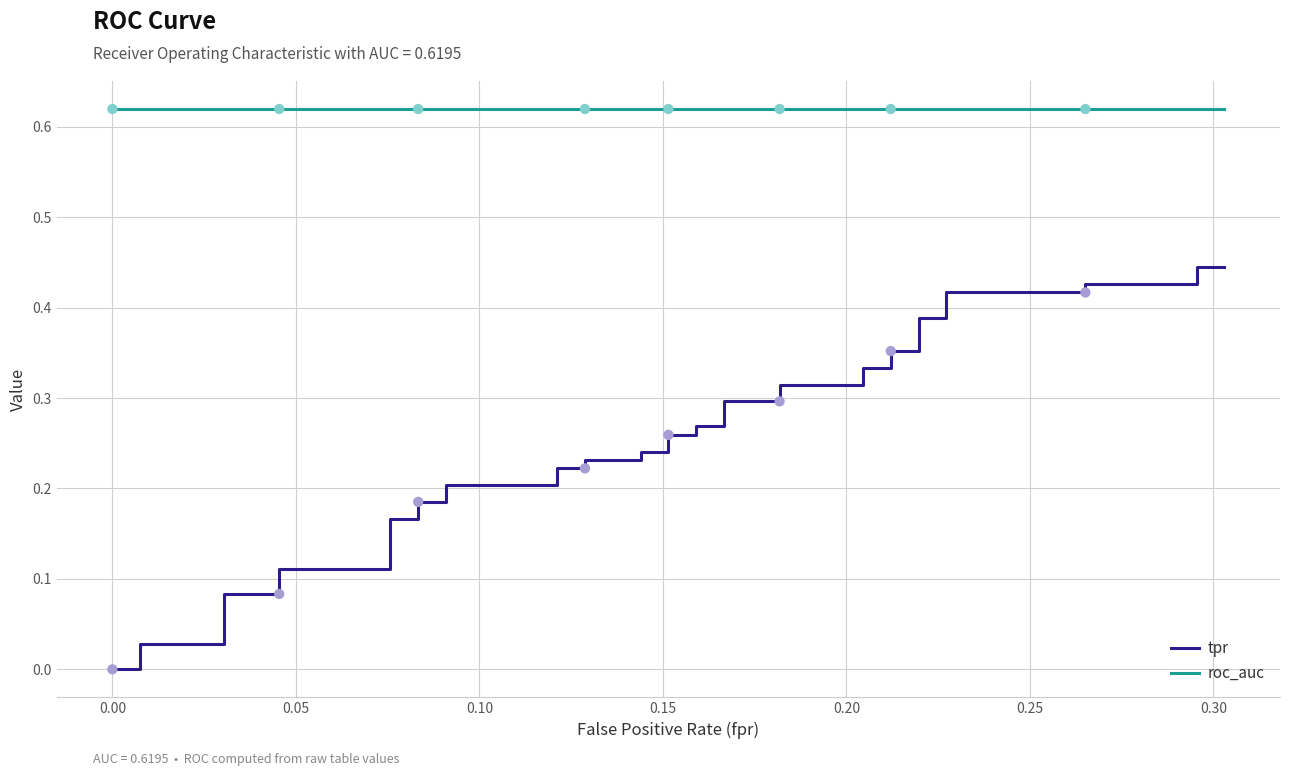

Which series has the widest spread of Y values?

tpr